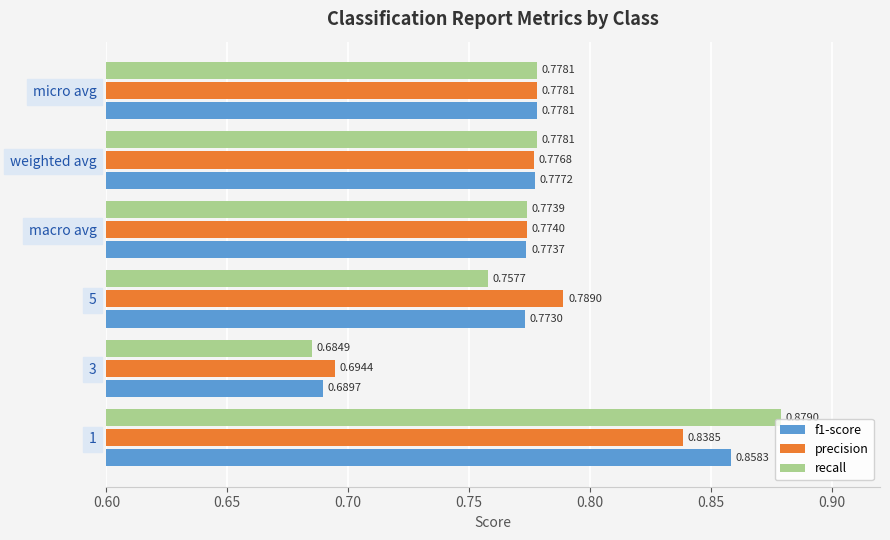

At how many categories does at least one series exceed 0?

6